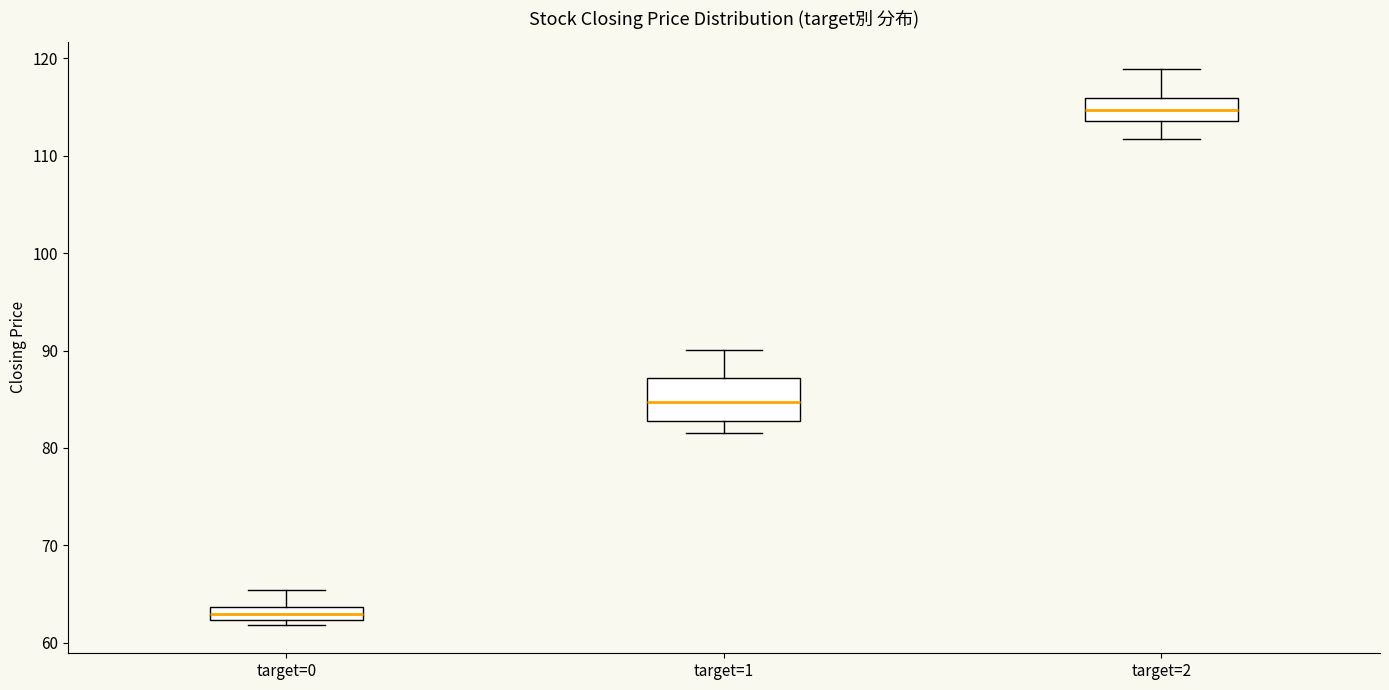

Which box has the lowest median line?

target=0